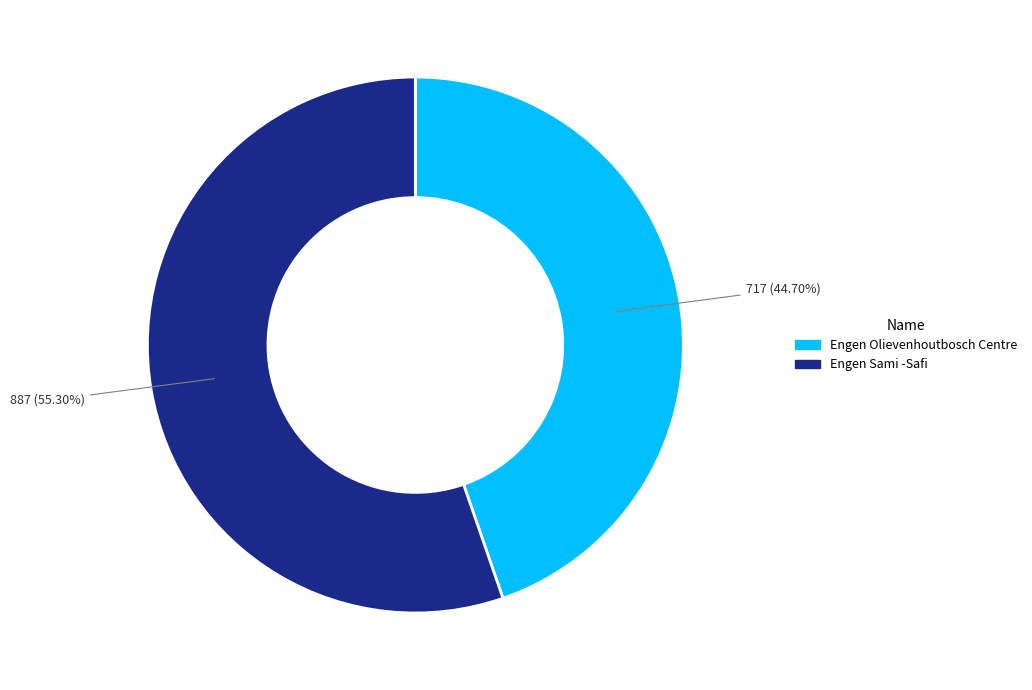

Is there a majority slice in this chart?

Yes